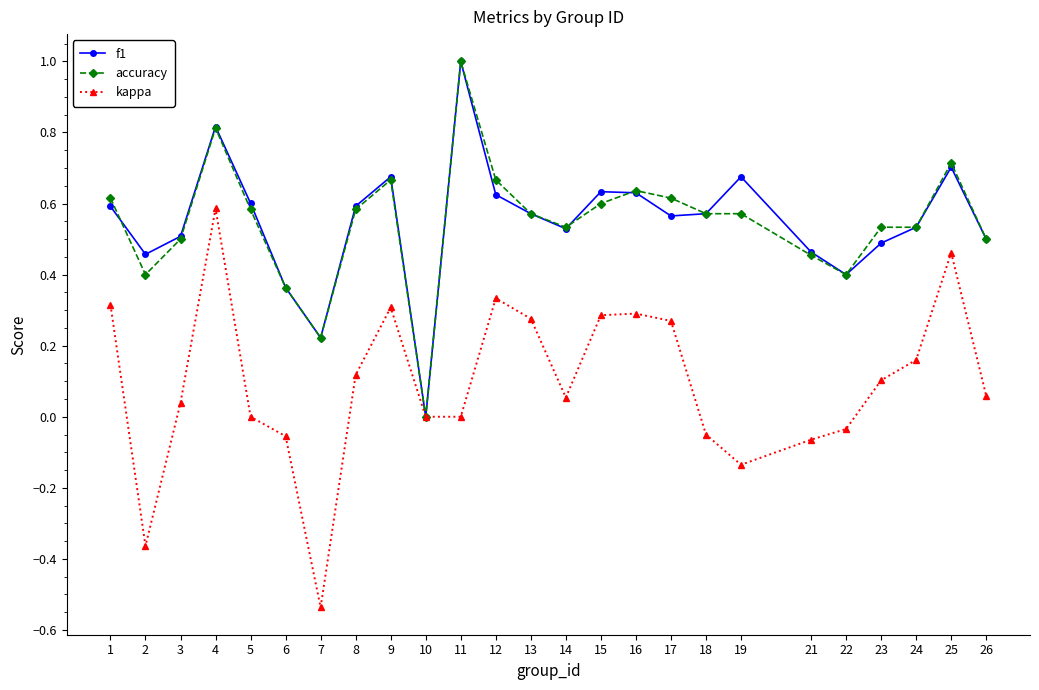

Count the number of data series in this chart.

3